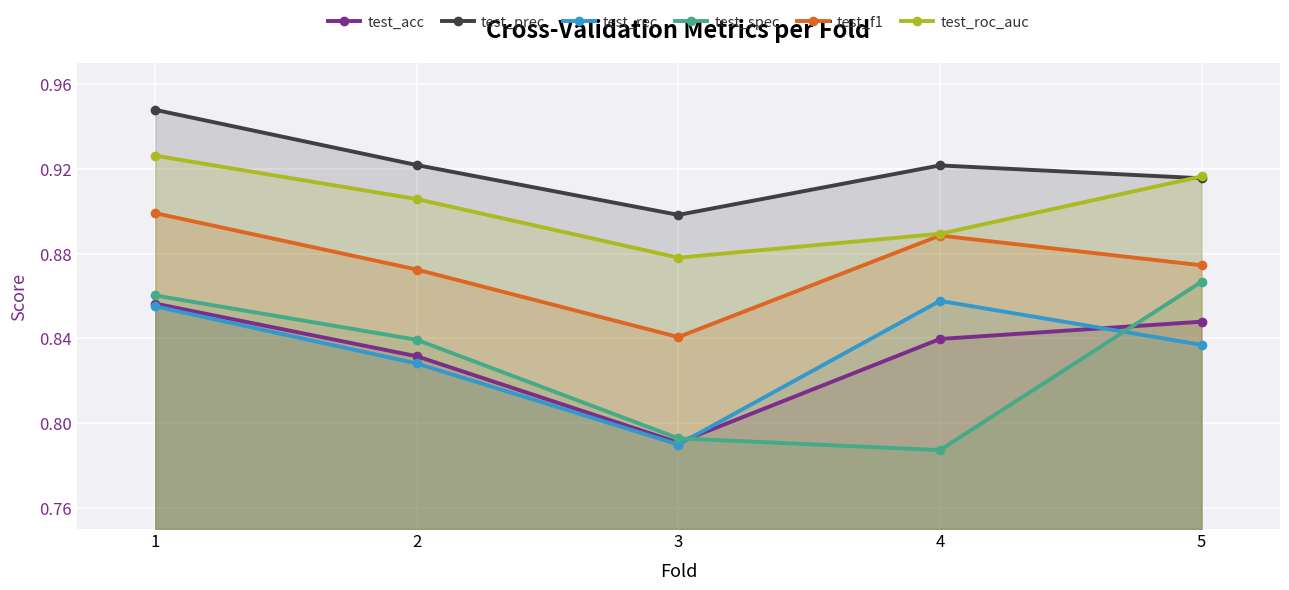

After their last crossing, which series has the higher values: test_rec or test_acc?

test_acc